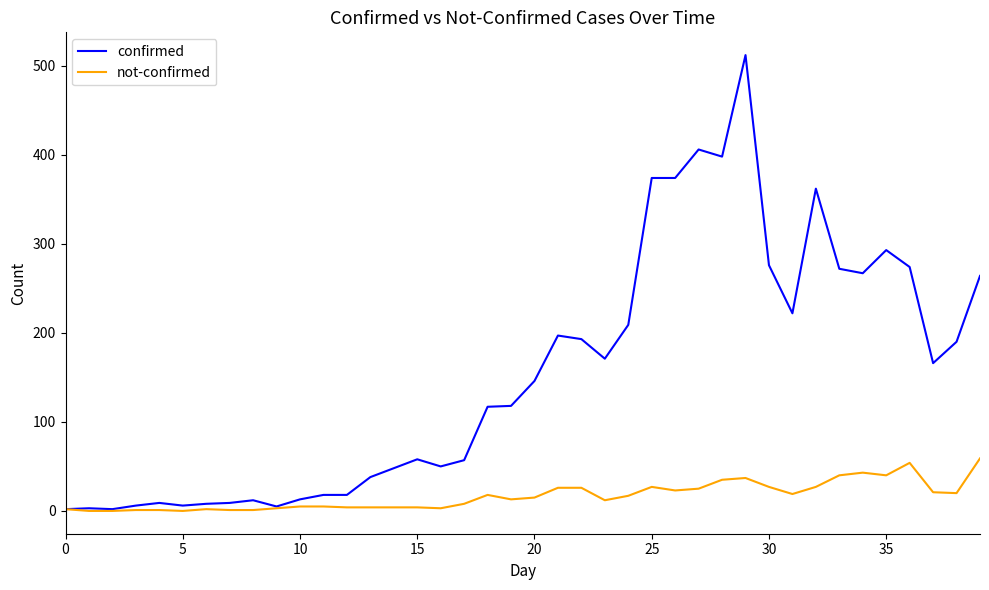

Count the number of data series in this chart.

2